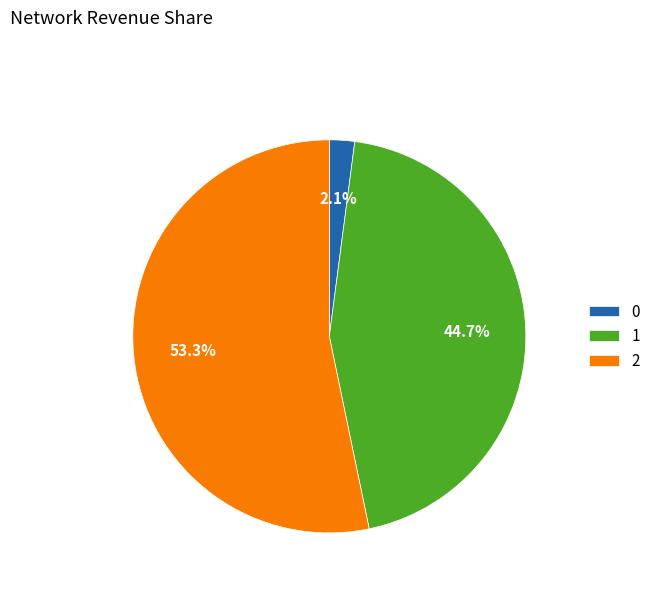

Approximately how many times larger is the value at 1 compared to 2?

0.8